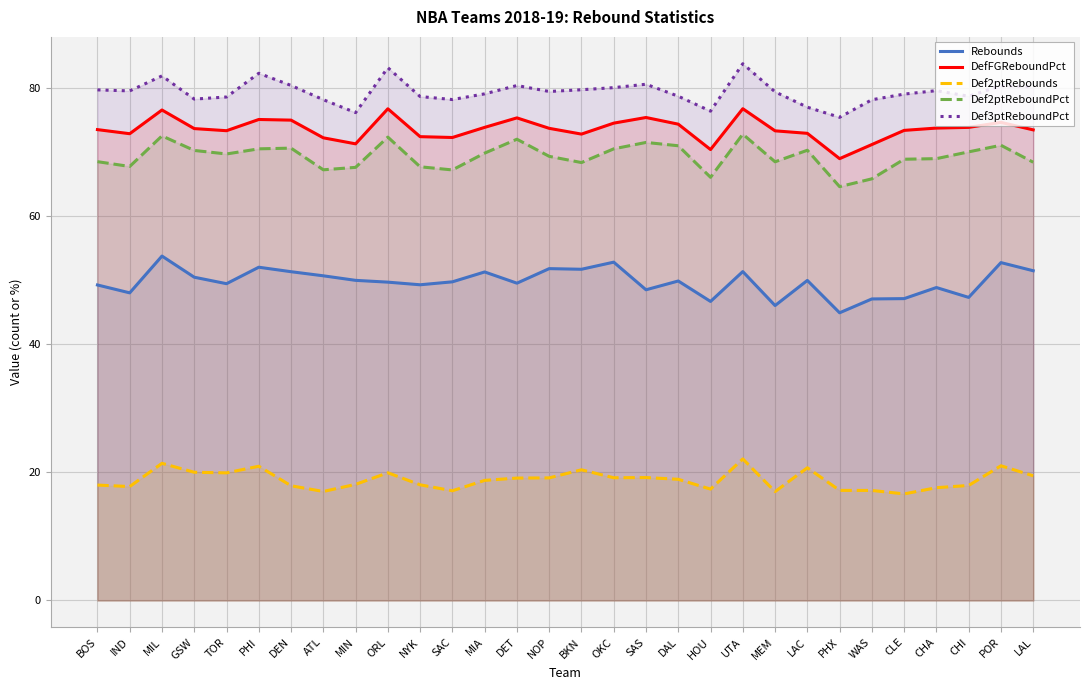

Reading left to right, list all the values displayed in this chart.

Rebounds: 49.2	48.0	53.7	50.4	49.4	52.0	51.3	50.7	50.0	49.7	49.3	49.7	51.3	49.5	51.8	51.7	52.8	48.5	49.9	46.7	51.3	46.0	49.9	44.9	47.0	47.1	48.8	47.3	52.7	51.5
DefFGReboundPct: 73.5	72.8	76.5	73.6	73.3	75.0	75.0	72.2	71.2	76.7	72.4	72.2	73.8	75.3	73.7	72.8	74.5	75.4	74.3	70.4	76.7	73.3	72.9	68.9	71.1	73.4	73.7	73.8	74.6	73.4
Def2ptRebounds: 18.0	17.8	21.4	20.0	19.9	20.9	17.9	17.0	18.1	19.9	18.1	17.1	18.7	19.1	19.1	20.4	19.1	19.2	18.9	17.4	22.1	17.0	20.7	17.2	17.2	16.6	17.6	17.9	21.0	19.5
Def2ptReboundPct: 68.5	67.7	72.5	70.2	69.7	70.5	70.6	67.2	67.6	72.3	67.7	67.2	69.8	72.0	69.3	68.3	70.5	71.5	71.0	66.0	72.8	68.5	70.2	64.6	65.8	68.8	68.9	70.0	71.0	68.4
Def3ptReboundPct: 79.7	79.5	81.8	78.2	78.6	82.3	80.4	78.1	76.1	83.1	78.6	78.2	79.0	80.3	79.4	79.7	80.0	80.5	78.7	76.3	83.8	79.4	77.0	75.4	78.1	79.0	79.5	78.7	80.3	80.1